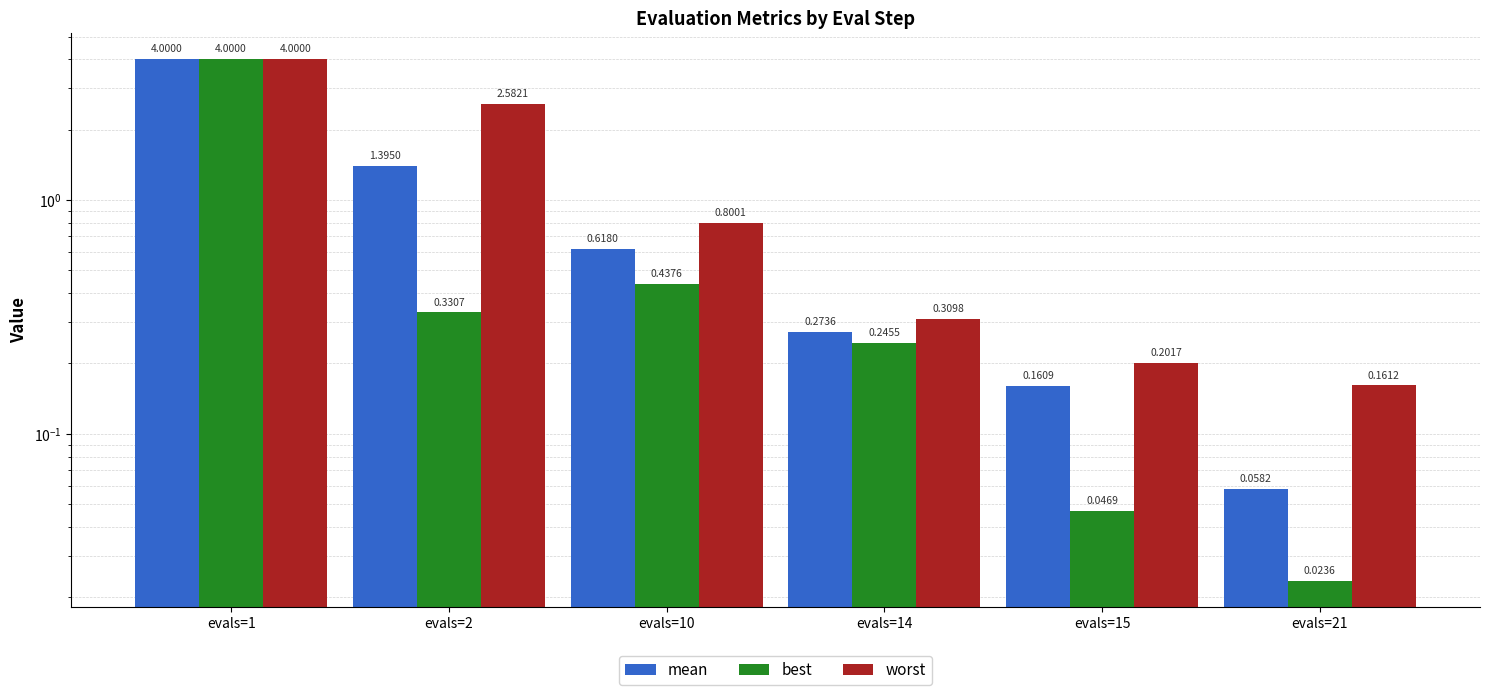

How many categories are shown in the chart?

6